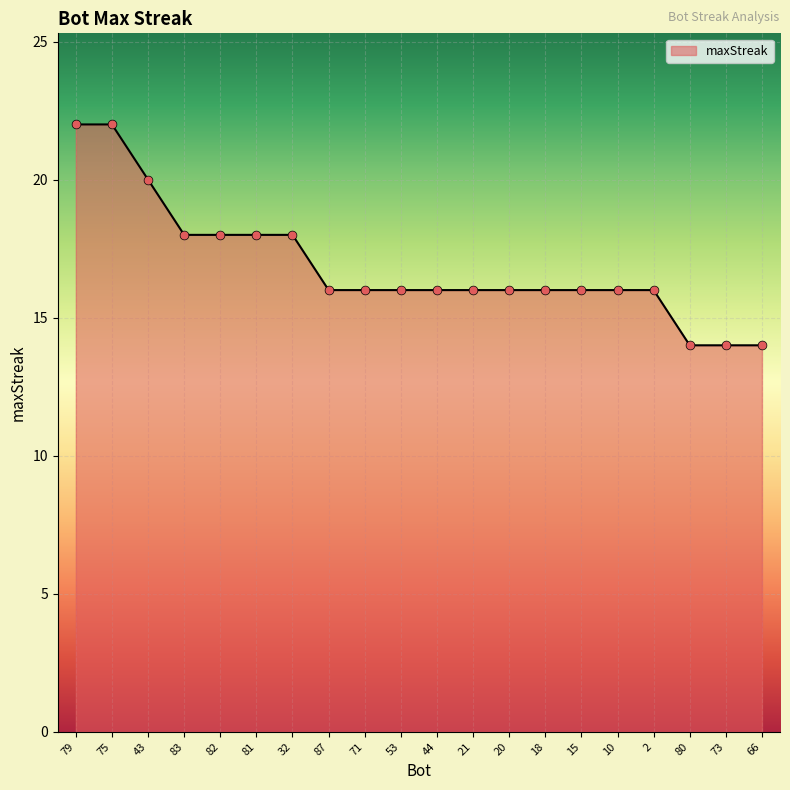

Which has a higher value, 82 or 2?

82